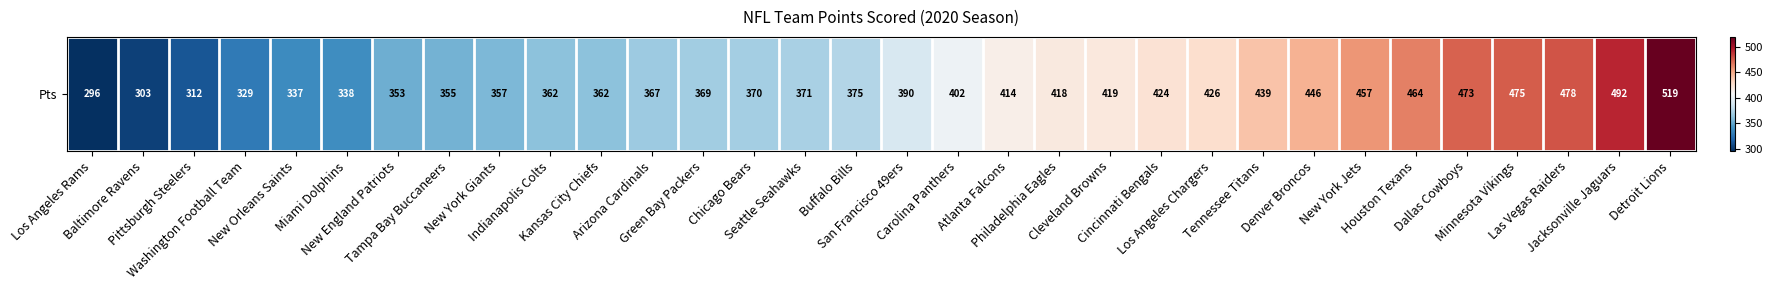

Rank the categories by value from highest to lowest.

Detroit Lions, Jacksonville Jaguars, Las Vegas Raiders, Minnesota Vikings, Dallas Cowboys, Houston Texans, New York Jets, Denver Broncos, Tennessee Titans, Los Angeles Chargers, Cincinnati Bengals, Cleveland Browns, Philadelphia Eagles, Atlanta Falcons, Carolina Panthers, San Francisco 49ers, Buffalo Bills, Seattle Seahawks, Chicago Bears, Green Bay Packers, Arizona Cardinals, Indianapolis Colts, Kansas City Chiefs, New York Giants, Tampa Bay Buccaneers, New England Patriots, Miami Dolphins, New Orleans Saints, Washington Football Team, Pittsburgh Steelers, Baltimore Ravens, Los Angeles Rams